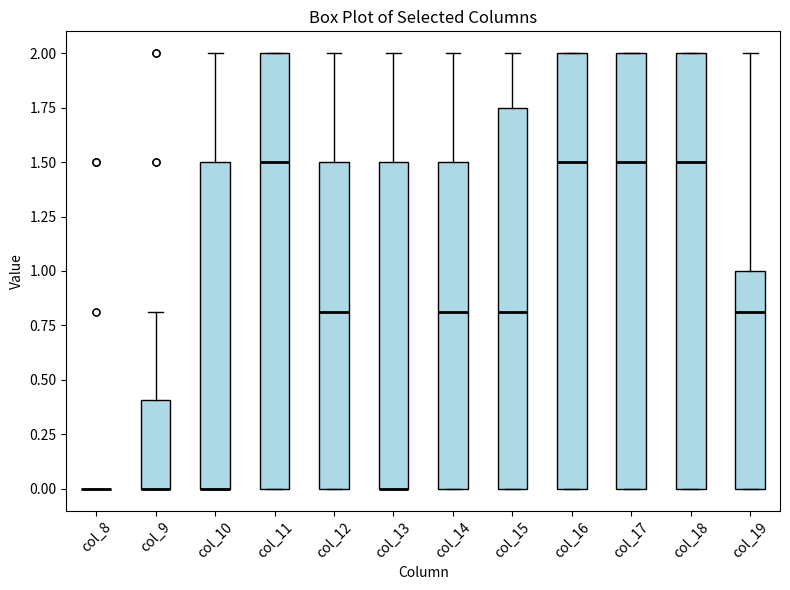

Where does the upper whisker of the box for col_12 end on the y-axis? The values are not printed on the chart, so give them approximately, as read against the axis.

2.00